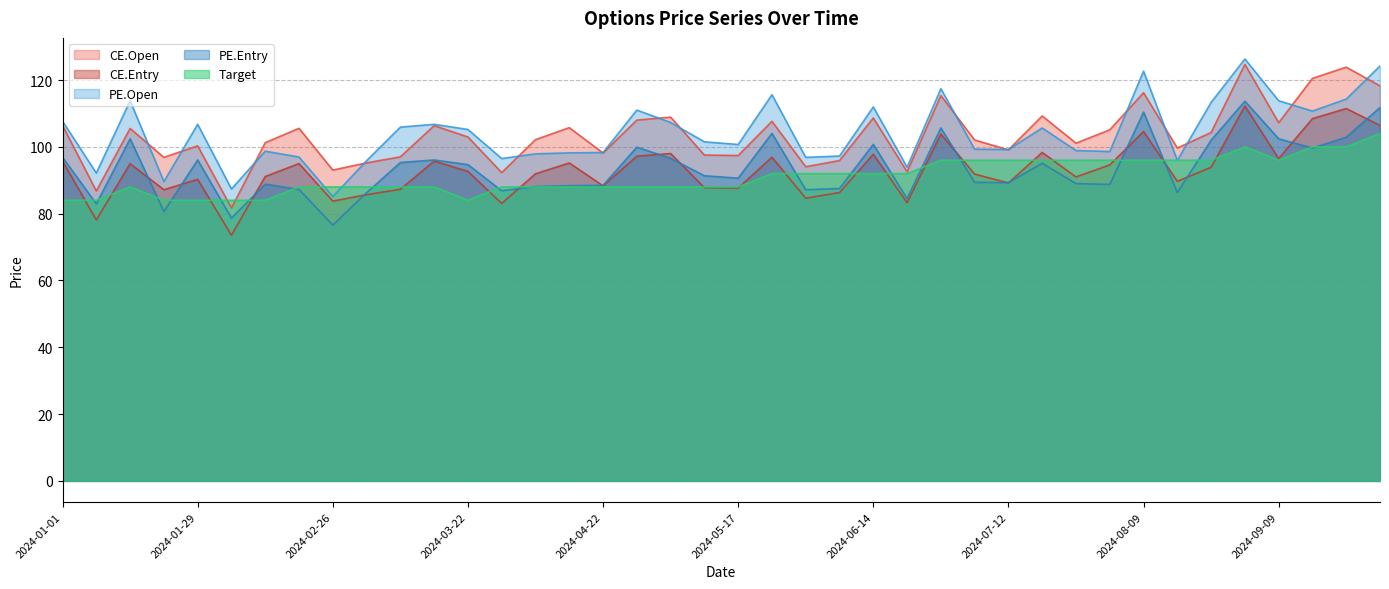

Which series ends up on top after the final intersection of Target and CE.Entry?

CE.Entry